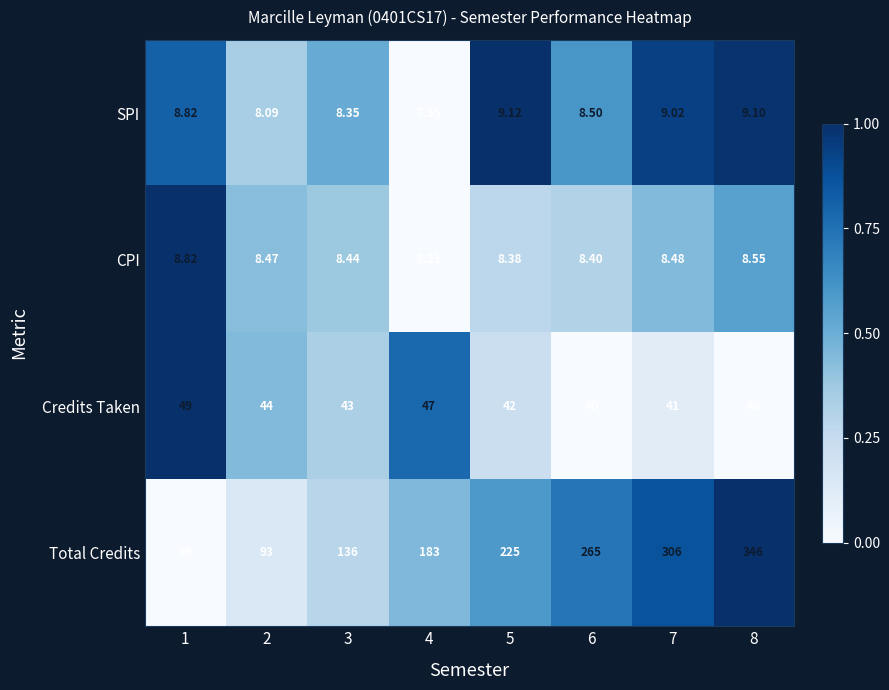

Rank the series by their maximum value, from highest to lowest.

Total Credits, Credits Taken, SPI, CPI